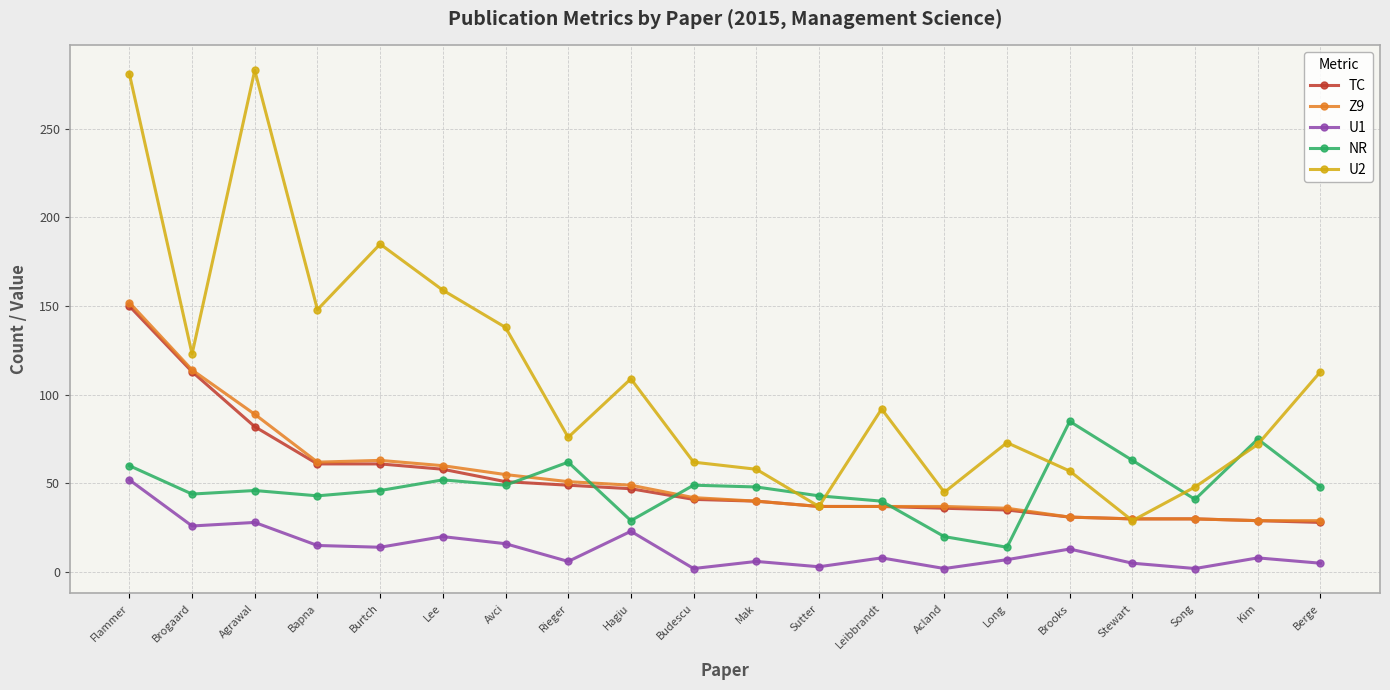

Does the chart display data point markers on the line(s)?

Yes